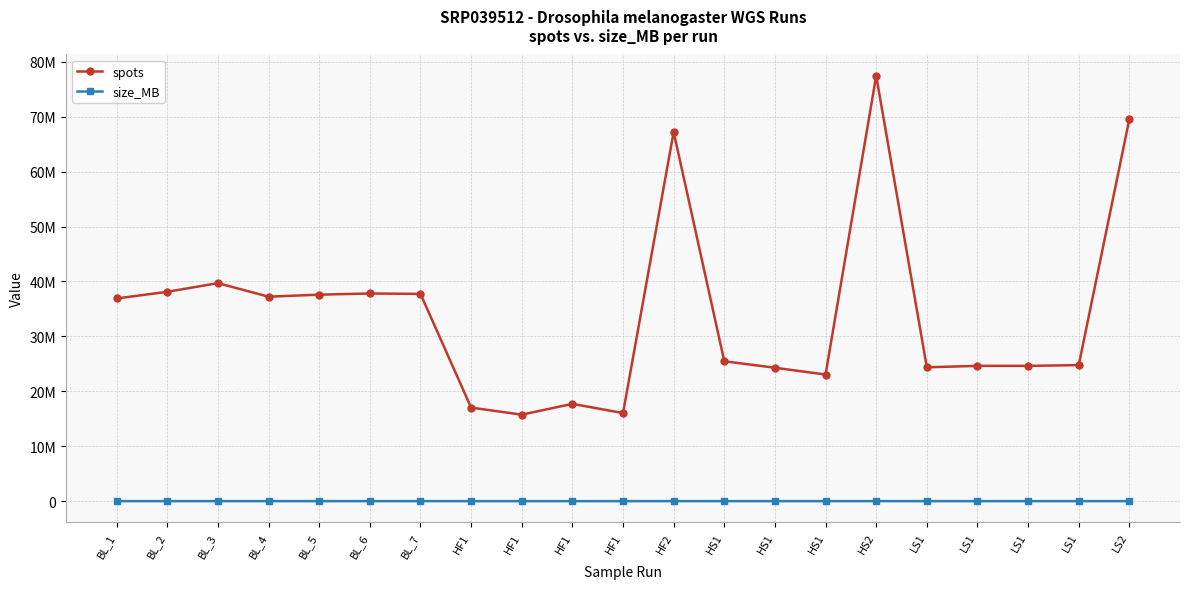

The value of spots at BL_7 is 37741829. True or false?

True